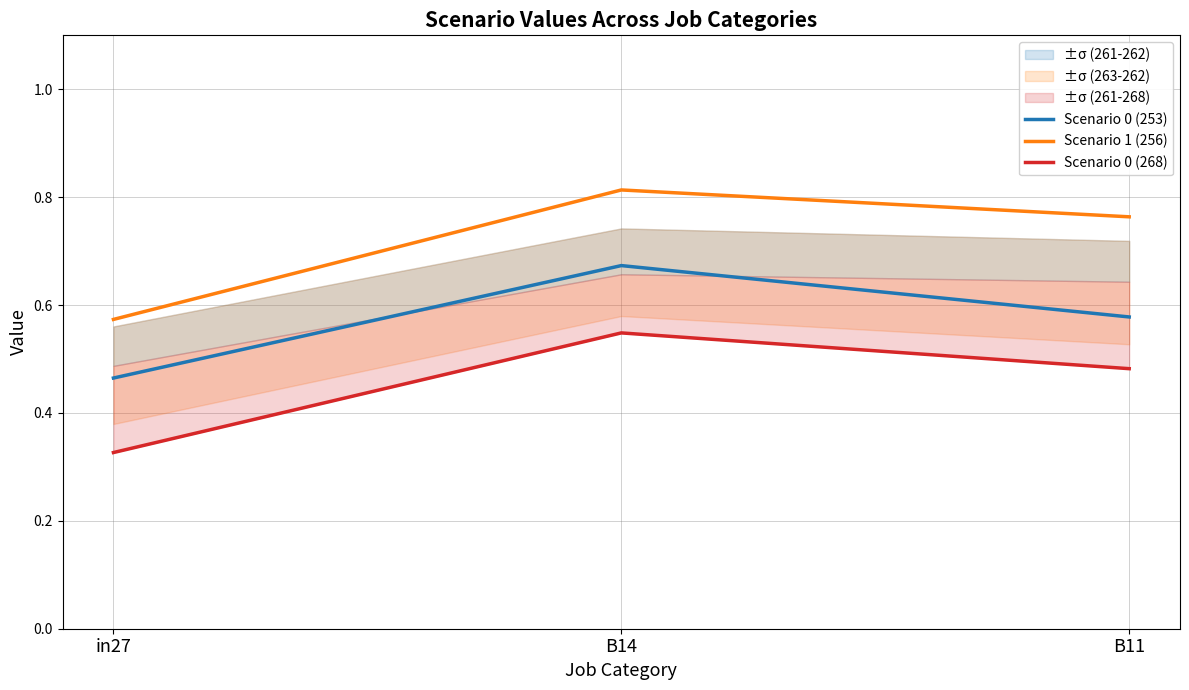

At which category is the sum across all series the highest?

B14